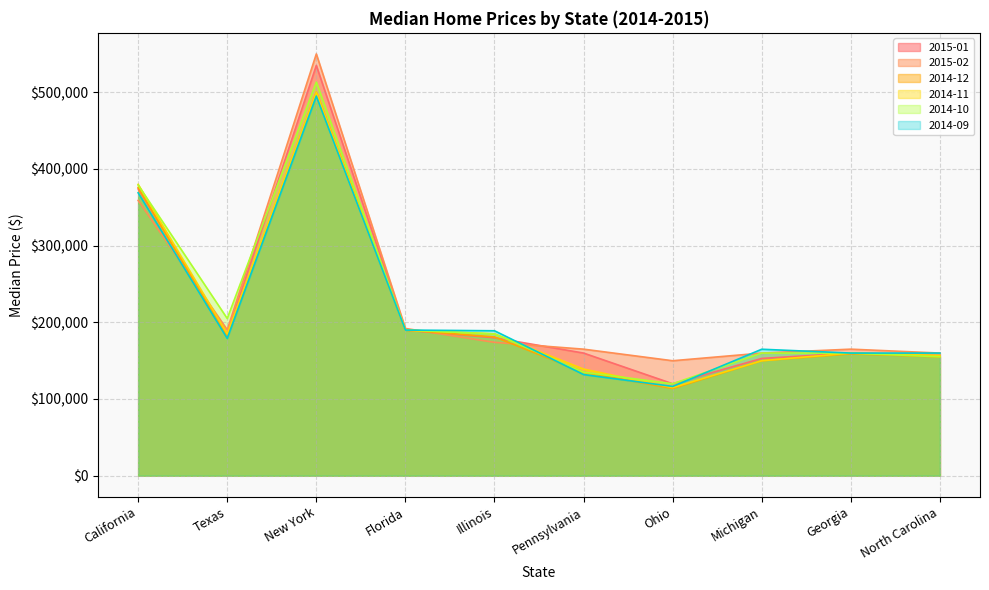

At which label does 2014-12 first exceed 180800?

California